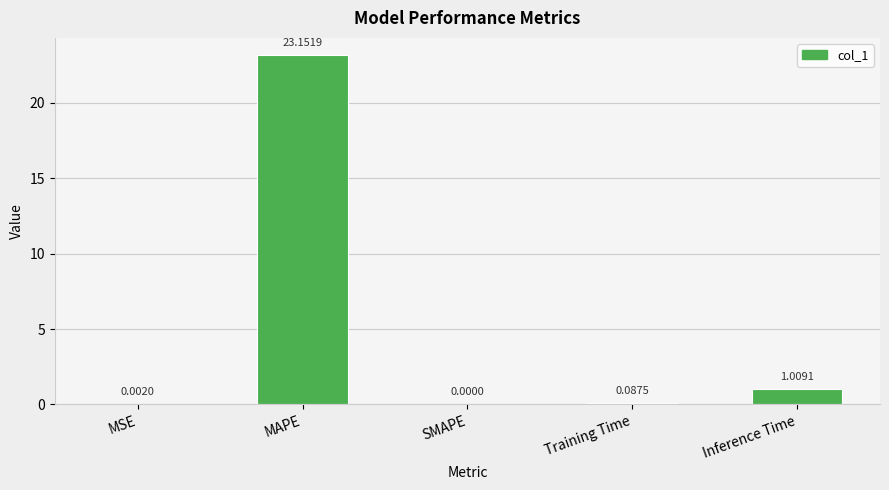

What is the change in value from MAPE to Training Time?

-23.1